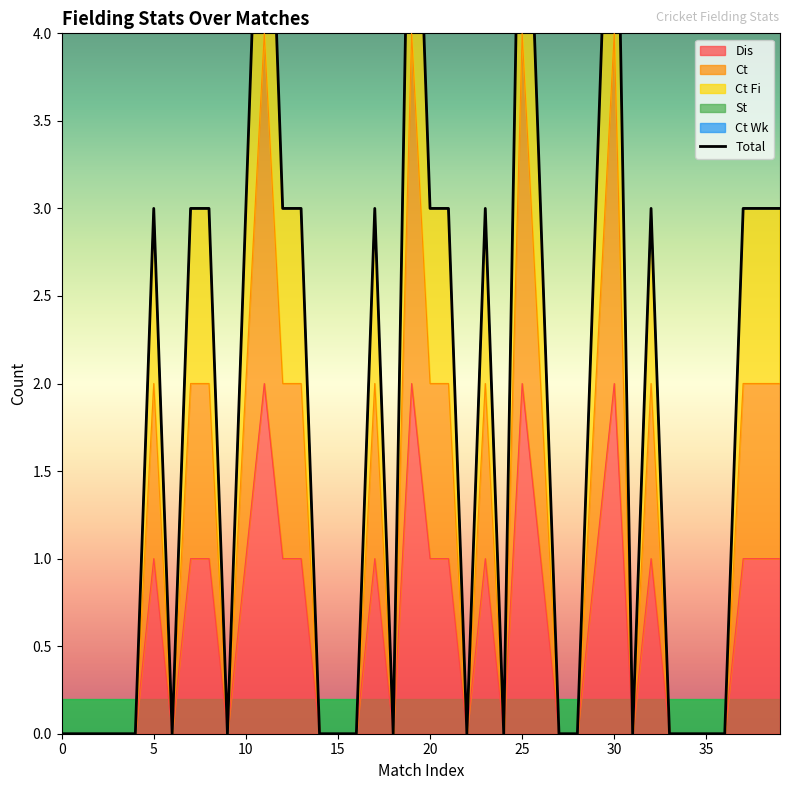

The chart shows a value of 0 at 15. True or false?

True